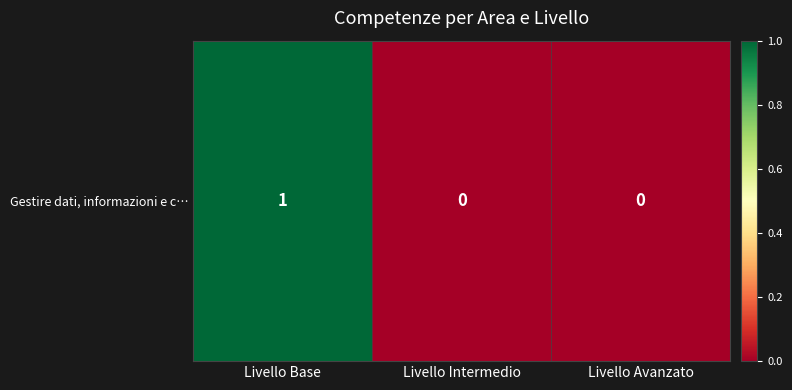

The chart shows a value of 1 at Livello Base. True or false?

True